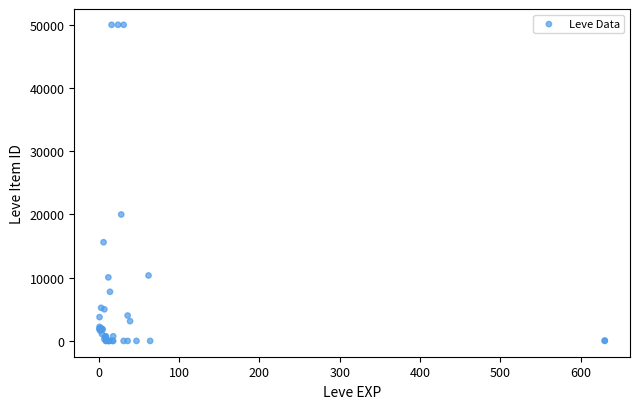

What Y value in the scatter plot is closest to 25000?

19999.0